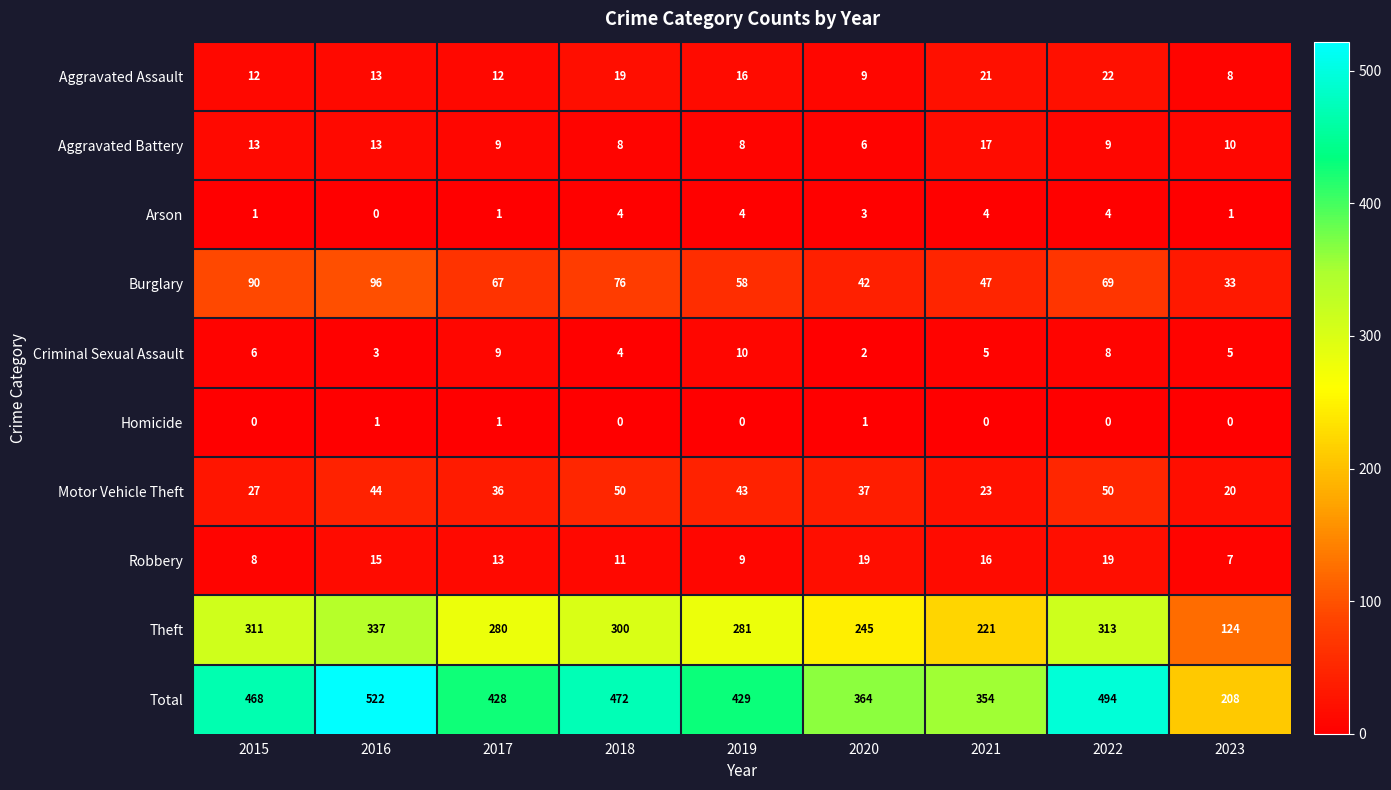

List the series in order of their peak value, highest first.

Total, Theft, Burglary, Motor Vehicle Theft, Aggravated Assault, Robbery, Aggravated Battery, Criminal Sexual Assault, Arson, Homicide